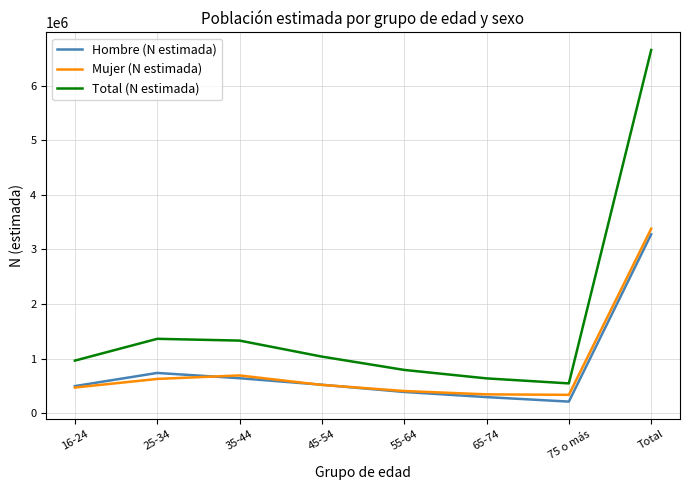

Is the value of Hombre (N estimada) at 75 o más greater than the value of Mujer (N estimada) at Total?

No